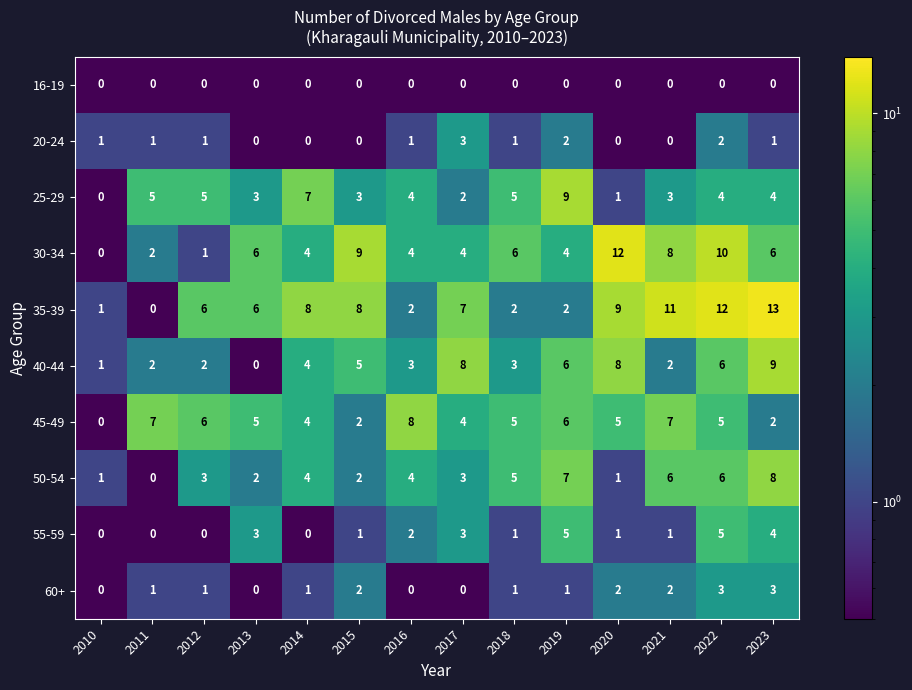

Between 2011 and 2021, which series saw the biggest shift?

35-39